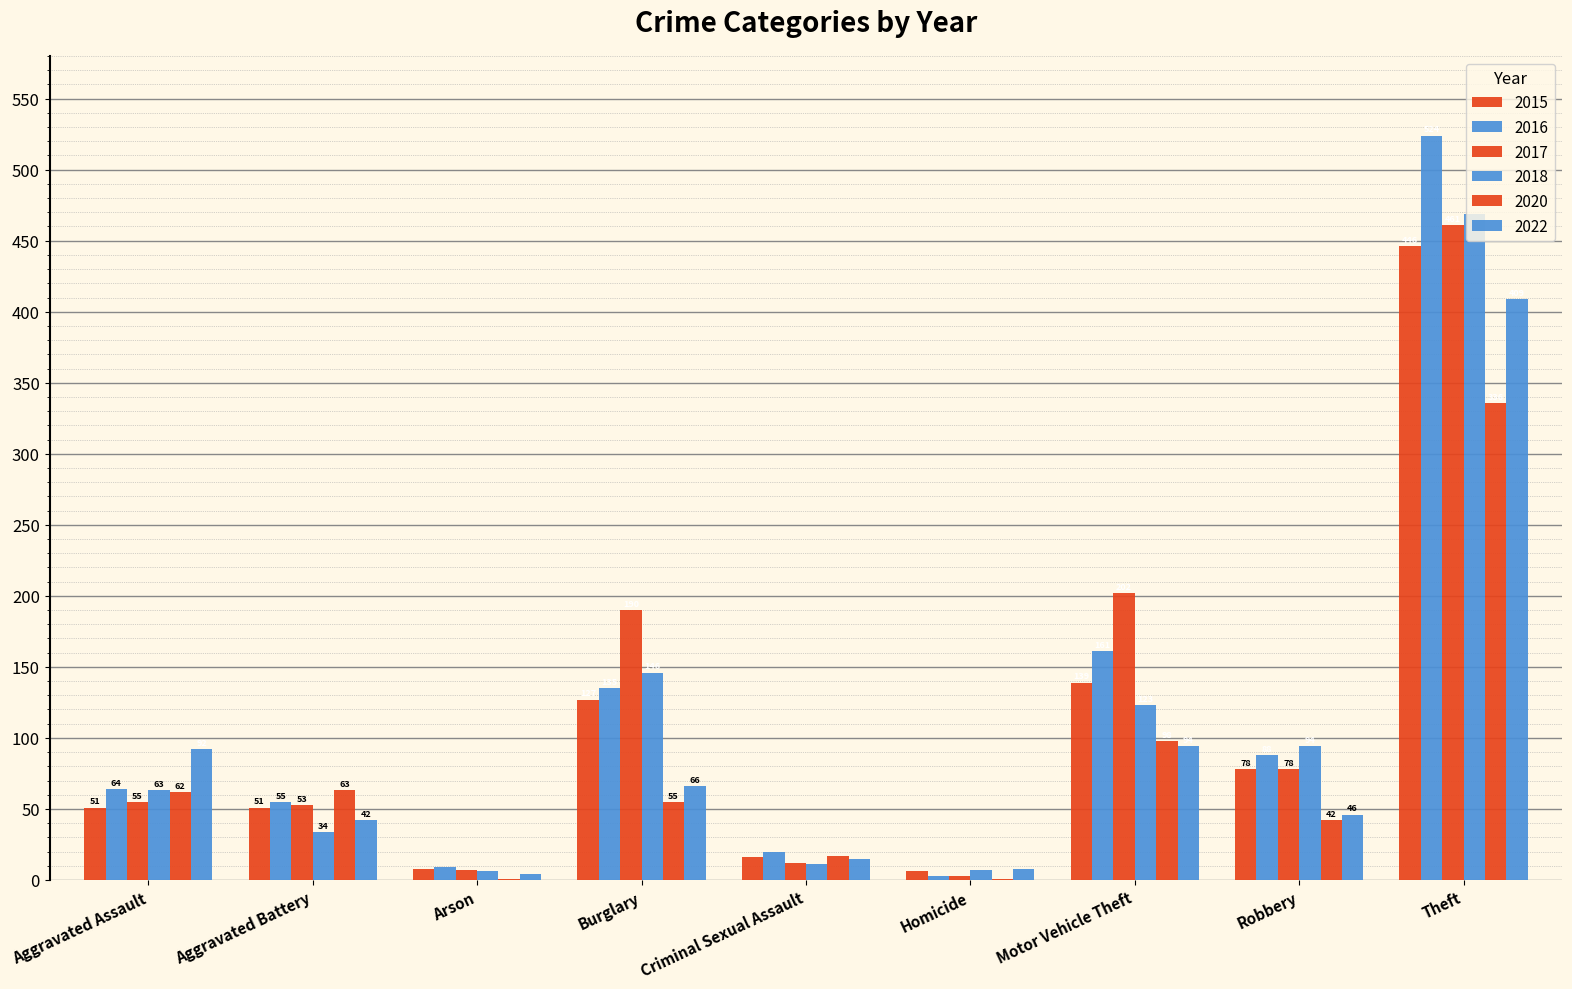

Is the value of 2020 at Criminal Sexual Assault greater than the value of 2016 at Criminal Sexual Assault?

No